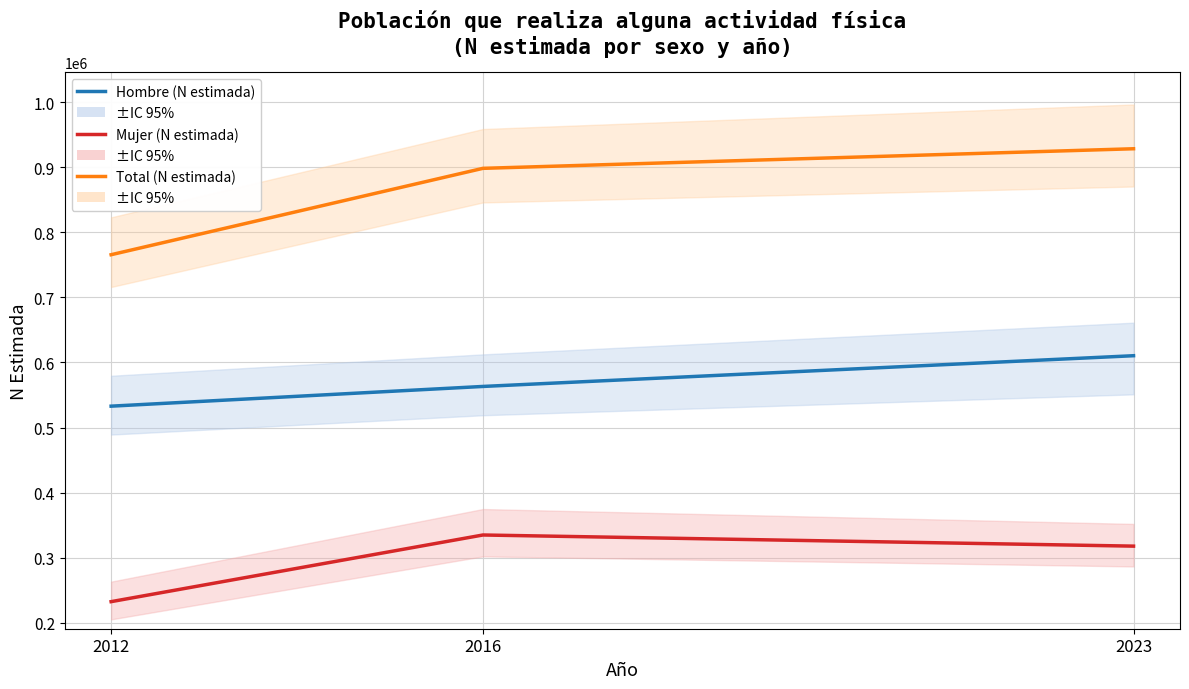

What is the value of the Total (N estimada) point at the 1st from the left?

765501